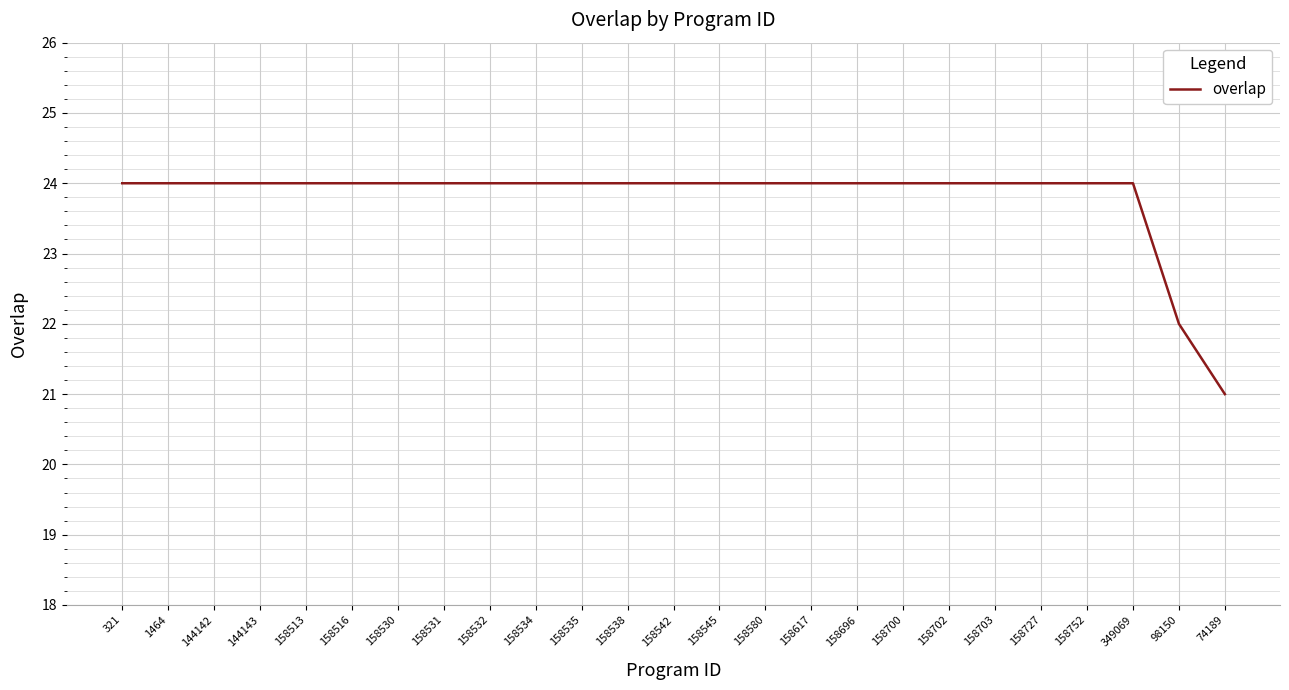

What is the sum of all values?

595